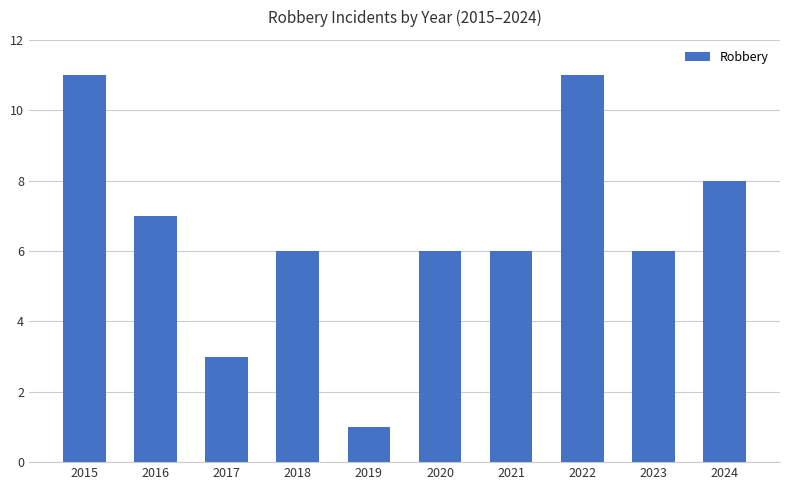

What value does the data have at 2020?

6